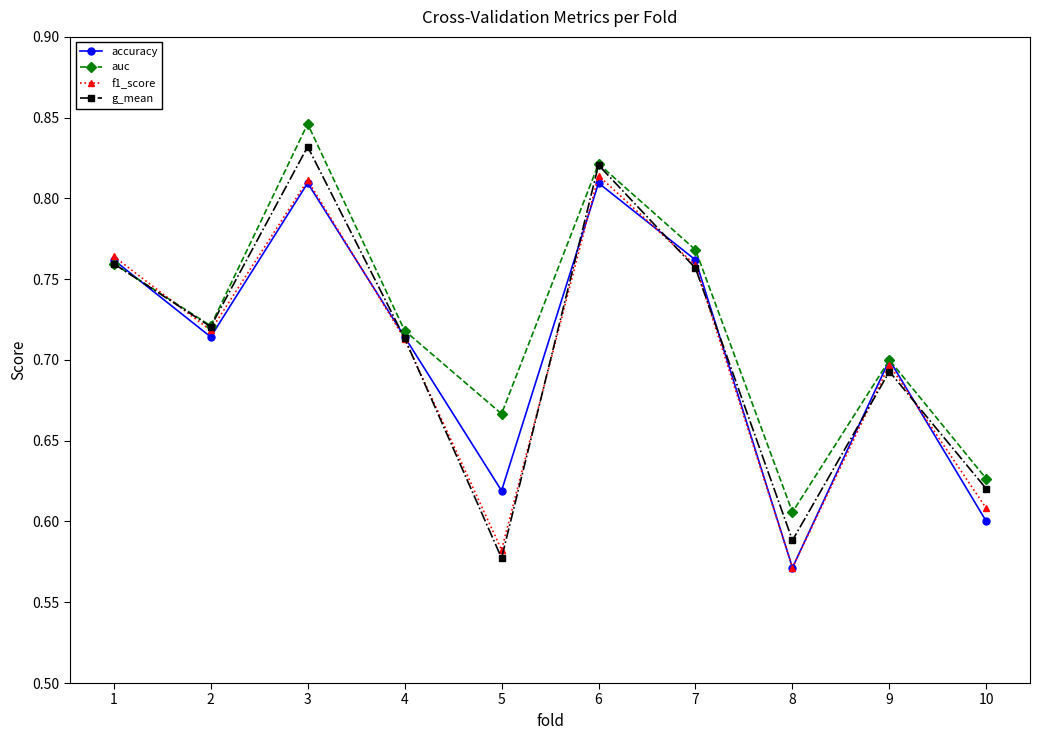

Which series changed the most between 3 and 4?

auc